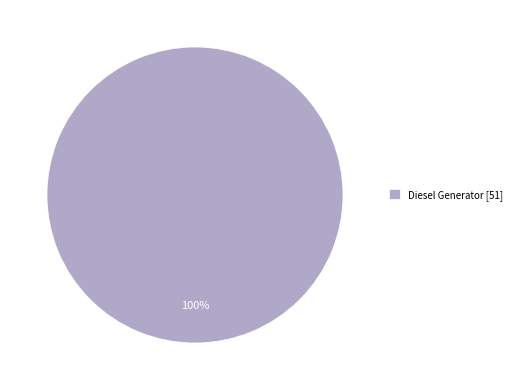

Rank the categories by value from highest to lowest.

Diesel Generator [51]